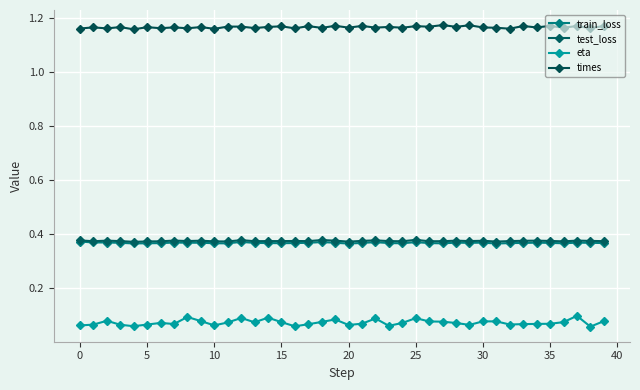

Is this an area chart (filled region under the line)?

No